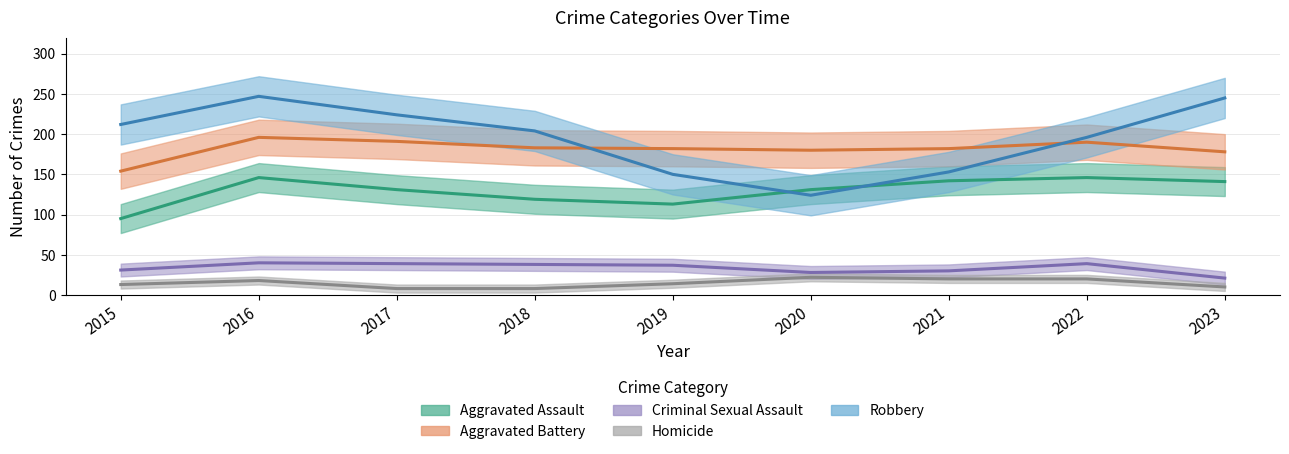

The value of Robbery at 2018 is 107. True or false?

False